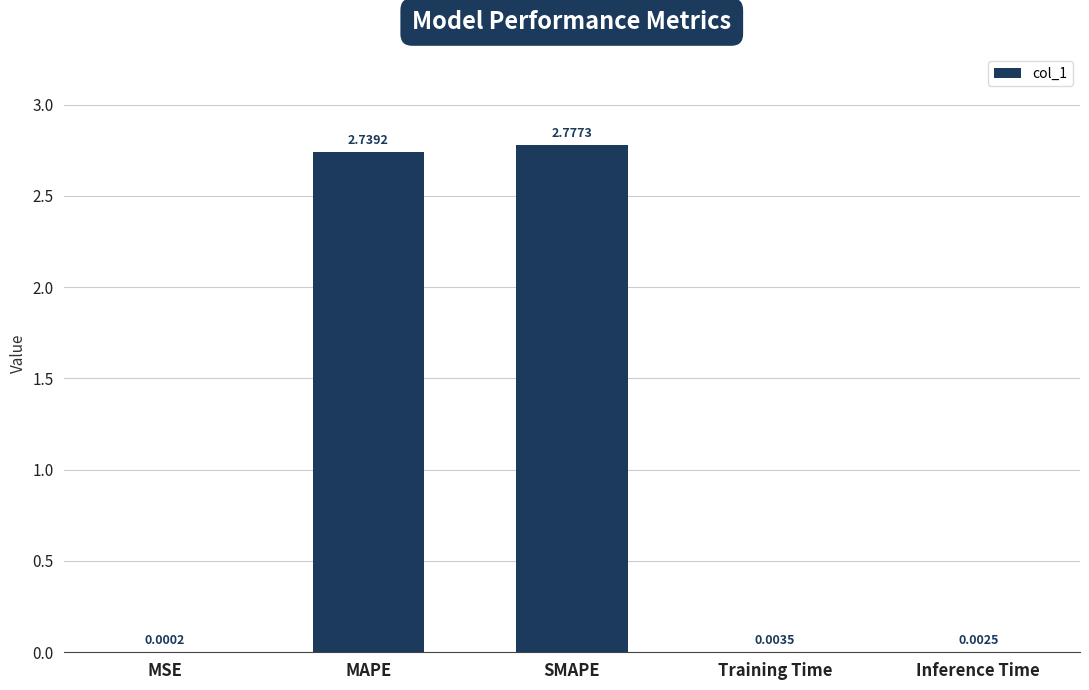

At which label is the value closest to 1?

Training Time